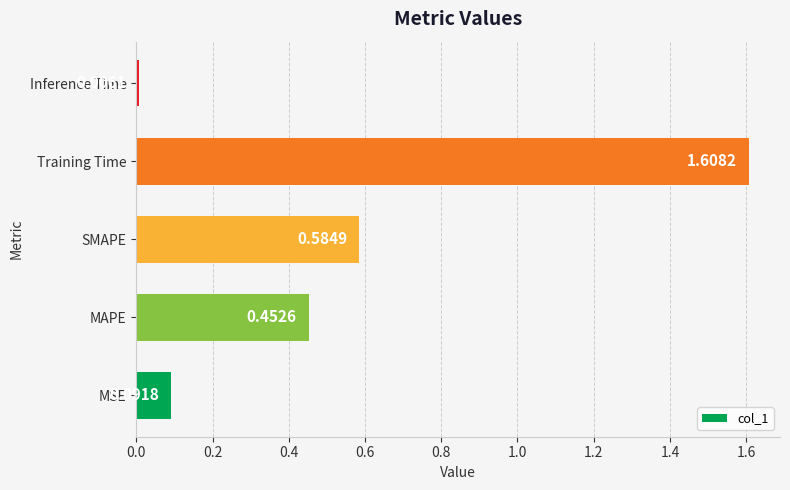

Rank the categories by value from highest to lowest.

Training Time, SMAPE, MAPE, MSE, Inference Time